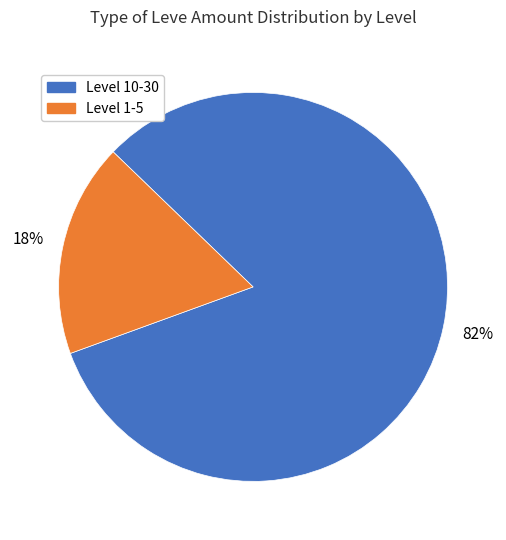

Is there any slice that represents more than half of the pie?

Yes